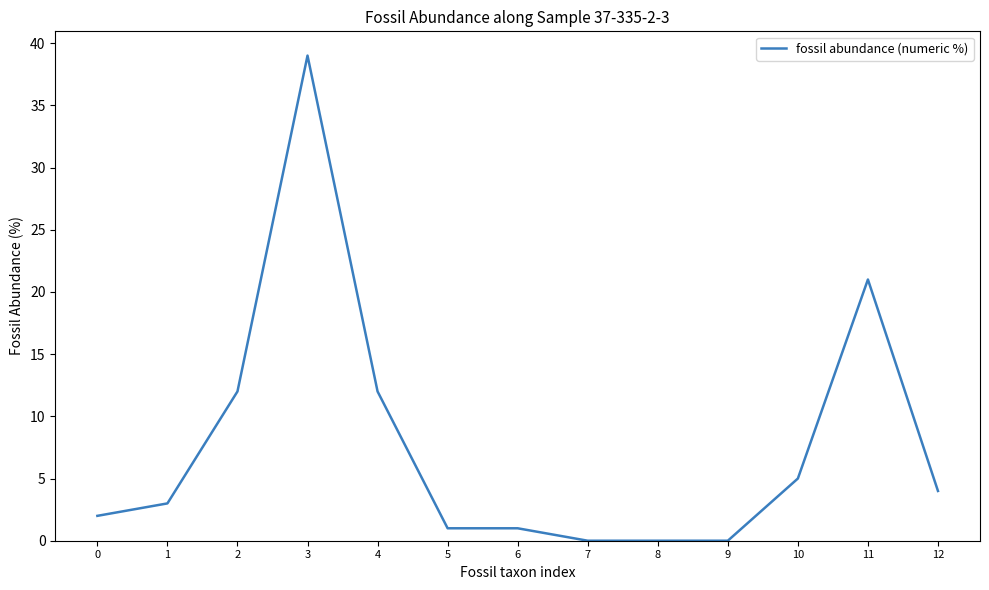

Reading left to right, transcribe all the data shown in this chart.

0=2	1=3	2=12	3=39	4=12	5=1	6=1	7=0	8=0	9=0	10=5	11=21	12=4